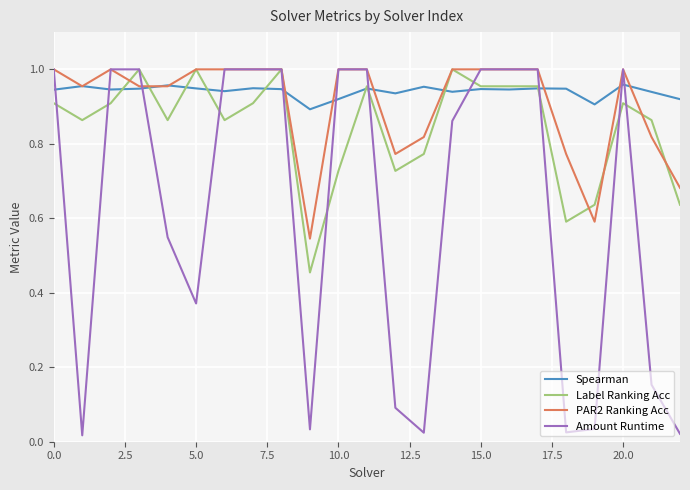

Which series has the largest range (max minus min)?

Amount Runtime